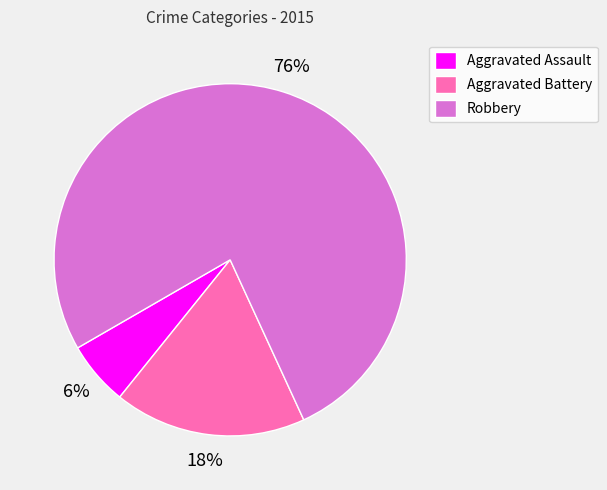

To the nearest percent, what percentage of the pie is Aggravated Assault?

6%